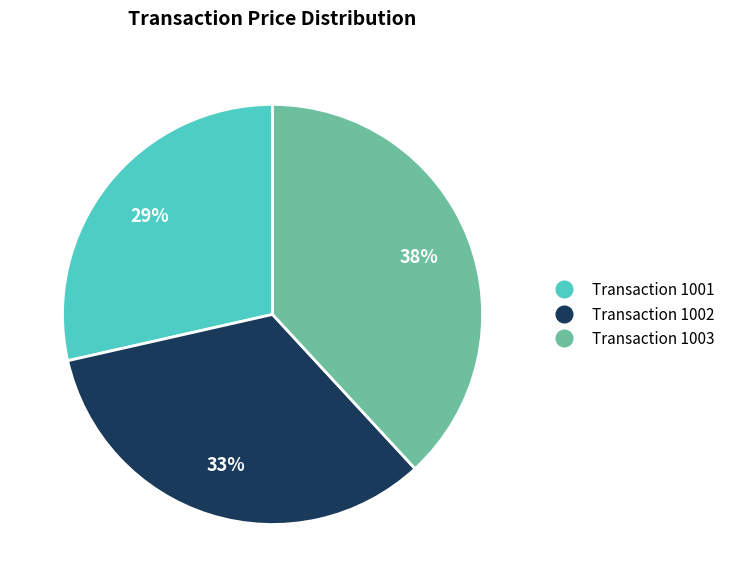

Rank the categories by value from highest to lowest.

Transaction 1003, Transaction 1002, Transaction 1001